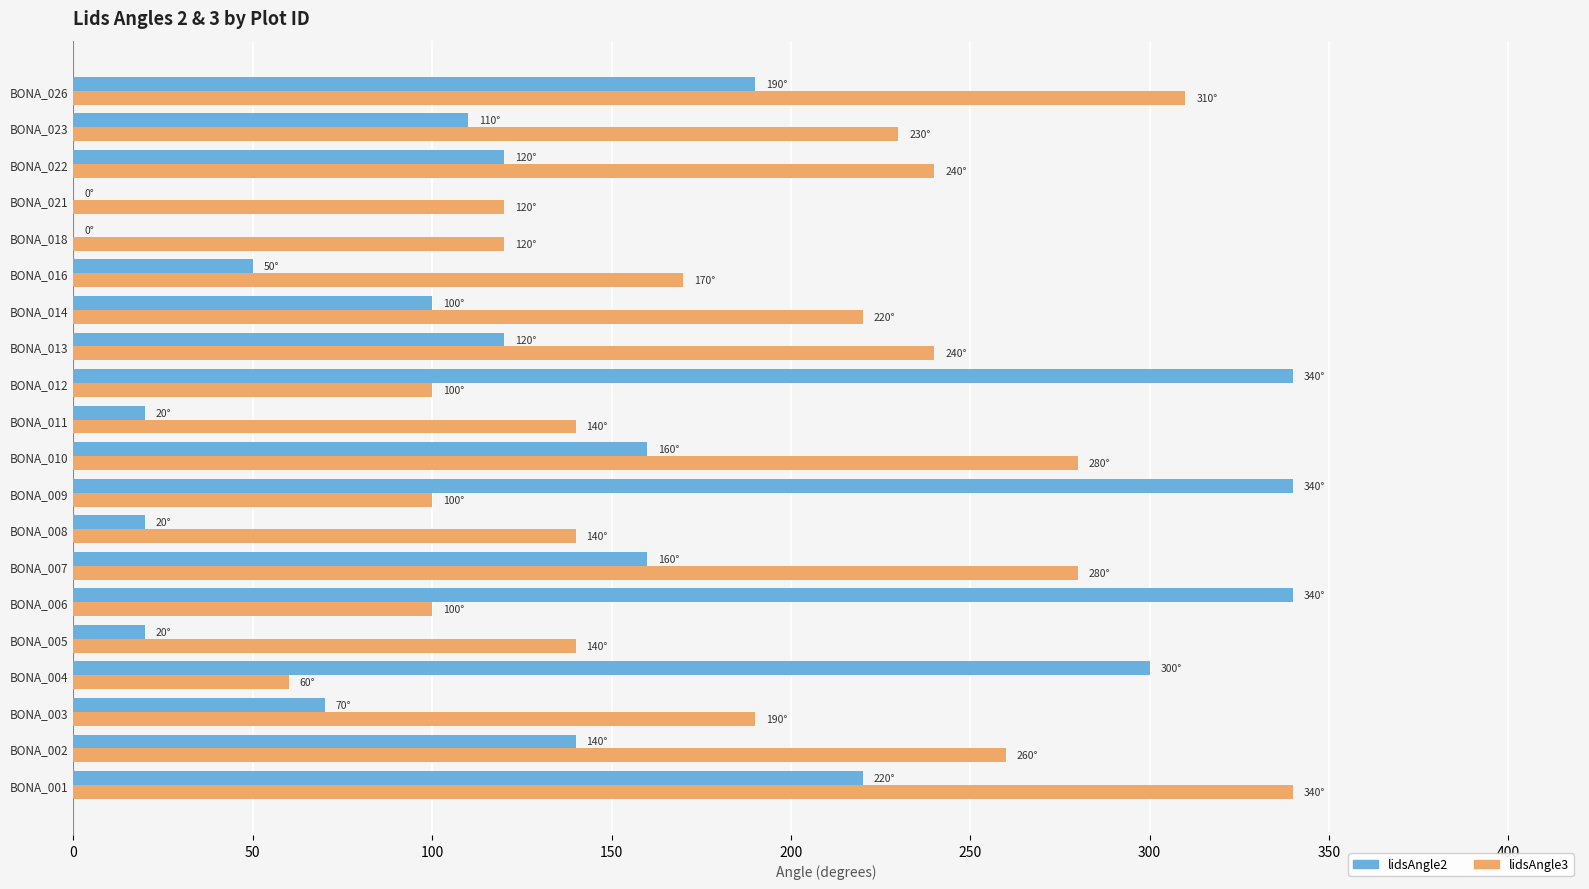

True or false: lidsAngle2 has a value of 133 at BONA_021.

False